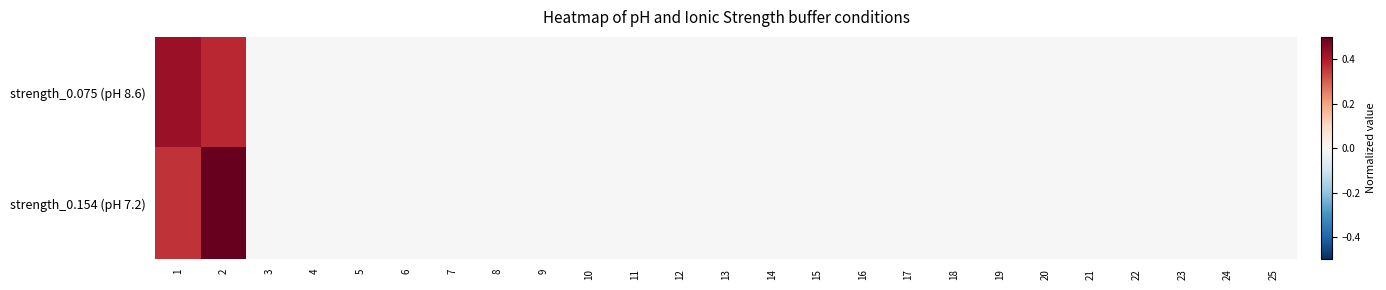

Reading right to left, transcribe all the data shown in this chart.

strength_0.075 (pH 8.6): 25=0.0	24=0.0	23=0.0	22=0.0	21=0.0	20=0.0	19=0.0	18=0.0	17=0.0	16=0.0	15=0.0	14=0.0	13=0.0	12=0.0	11=0.0	10=0.0	9=0.0	8=0.0	7=0.0	6=0.0	5=0.0	4=0.0	3=0.0	2=0.4	1=0.4
strength_0.154 (pH 7.2): 25=0.0	24=0.0	23=0.0	22=0.0	21=0.0	20=0.0	19=0.0	18=0.0	17=0.0	16=0.0	15=0.0	14=0.0	13=0.0	12=0.0	11=0.0	10=0.0	9=0.0	8=0.0	7=0.0	6=0.0	5=0.0	4=0.0	3=0.0	2=0.5	1=0.4